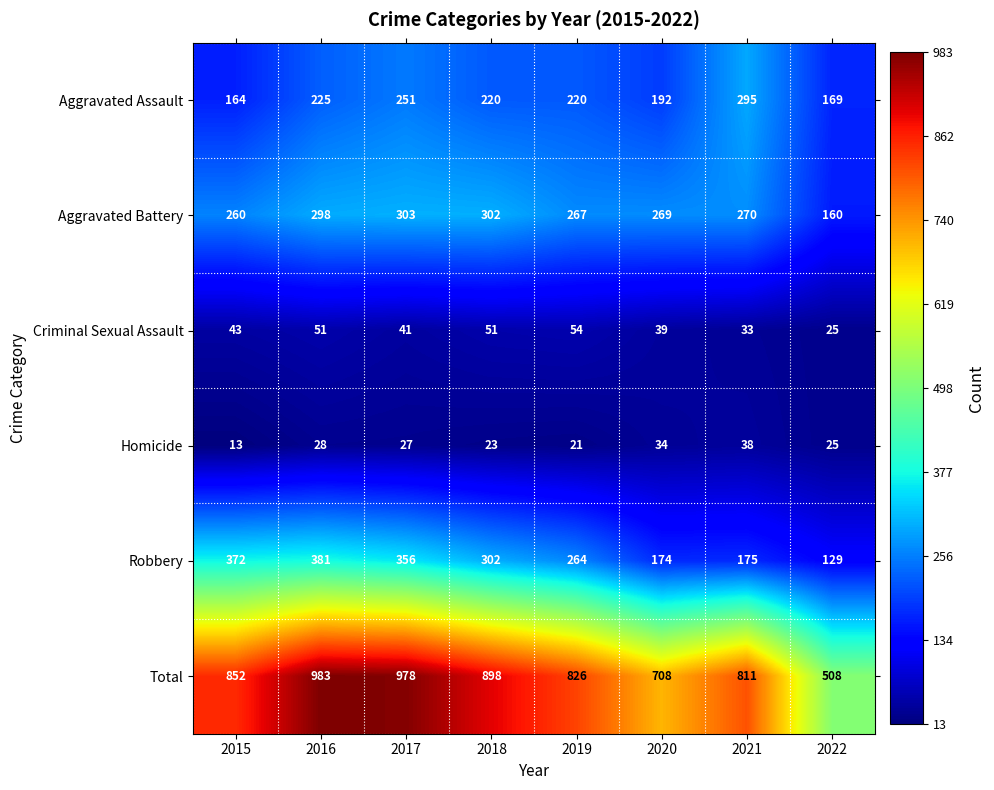

How many categories are shown in the chart?

8